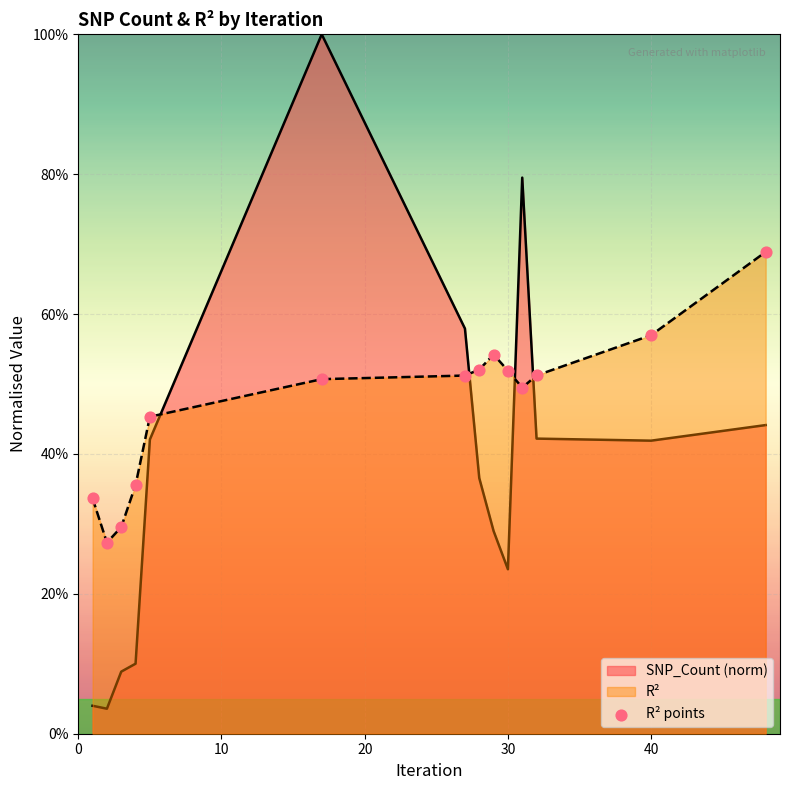

Between 30 and 12, which is larger?

12